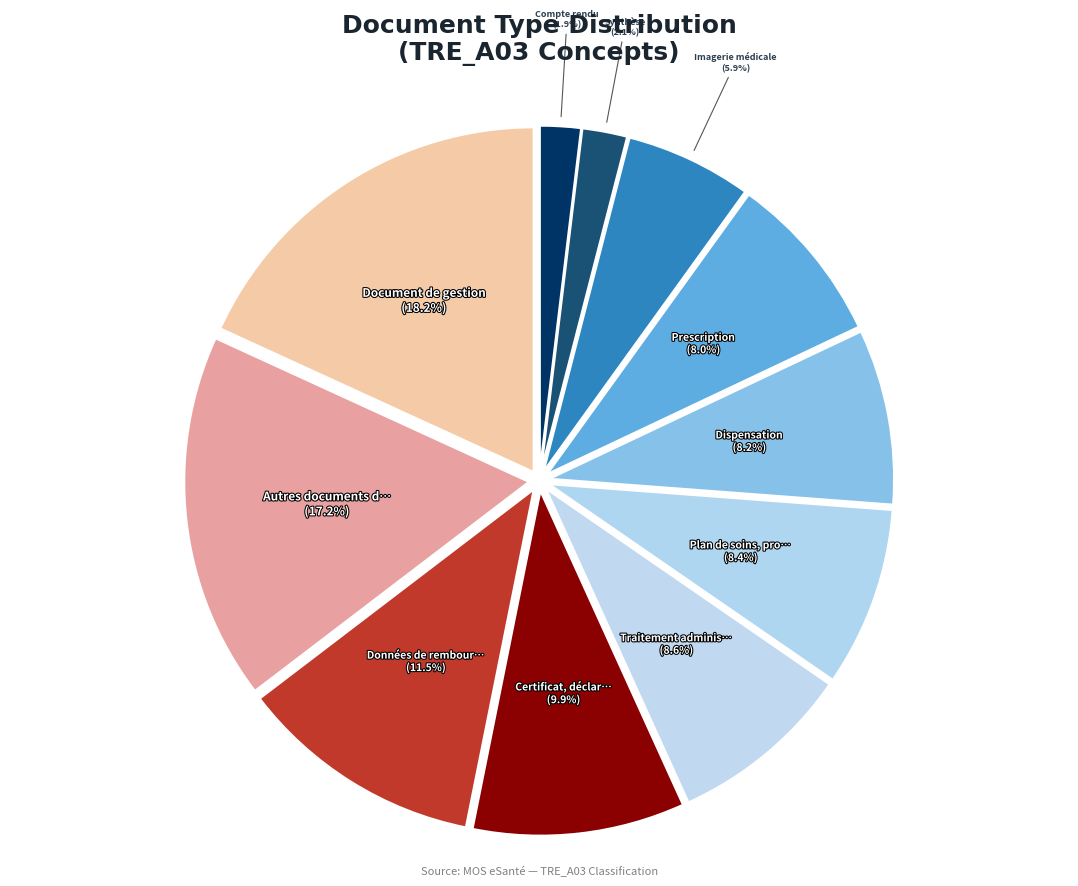

How many segments does this pie chart have?

11